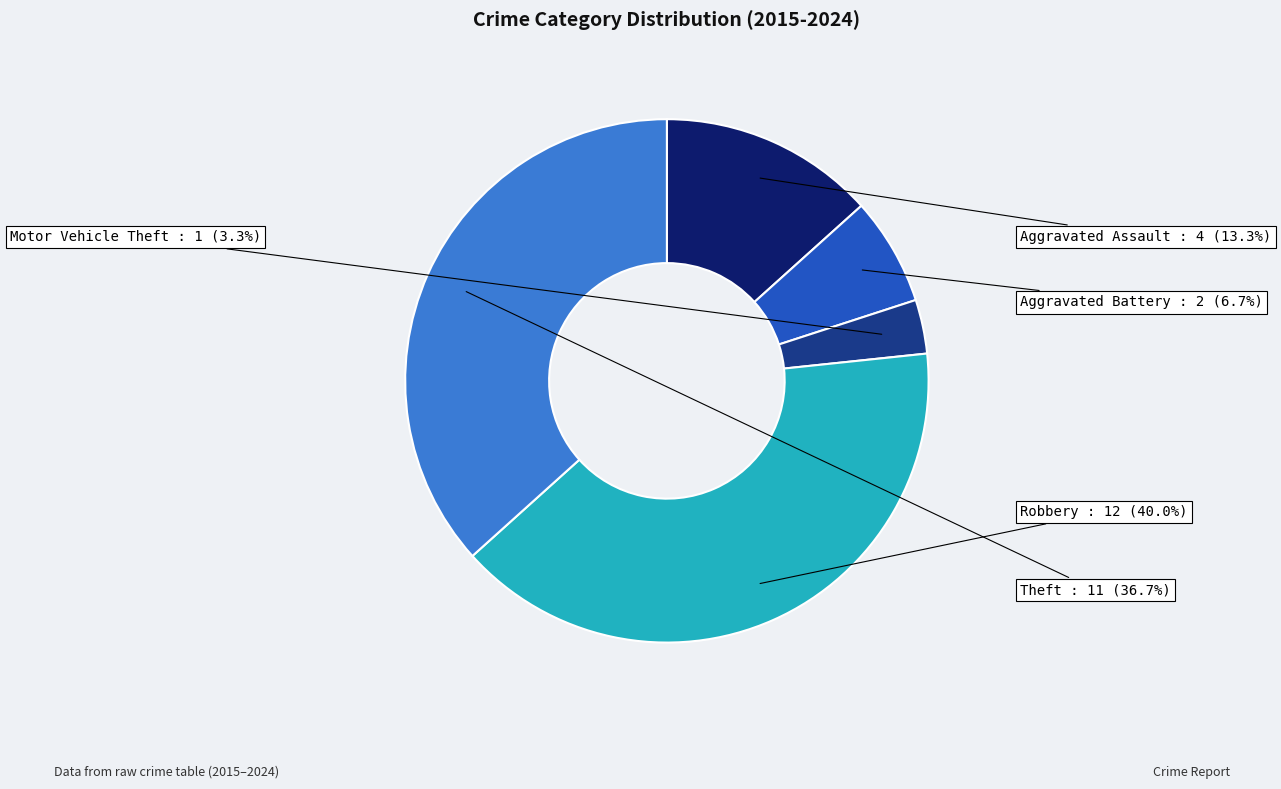

What is the ratio of the value at Theft to the value at Robbery?

0.9